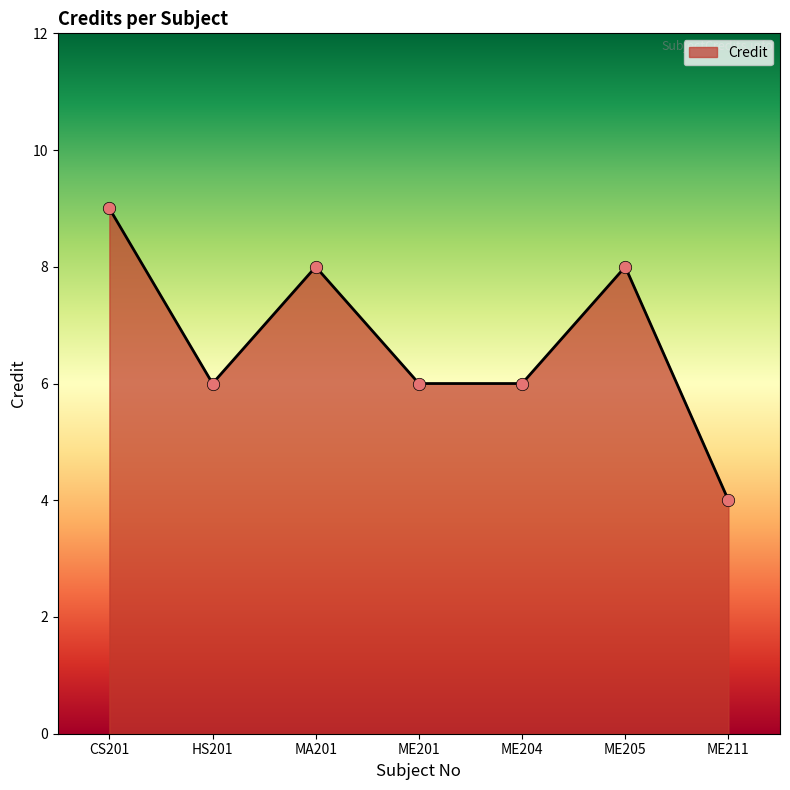

What is the change in value from HS201 to MA201?

+2